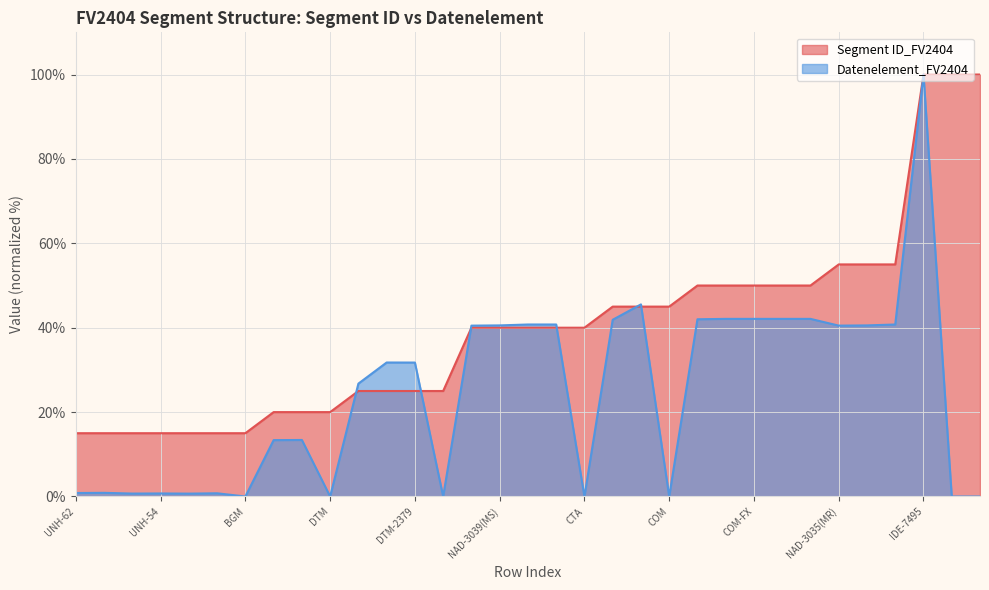

The Datenelement_FV2404 series shows 0.7 at UNH-54. True or false?

True